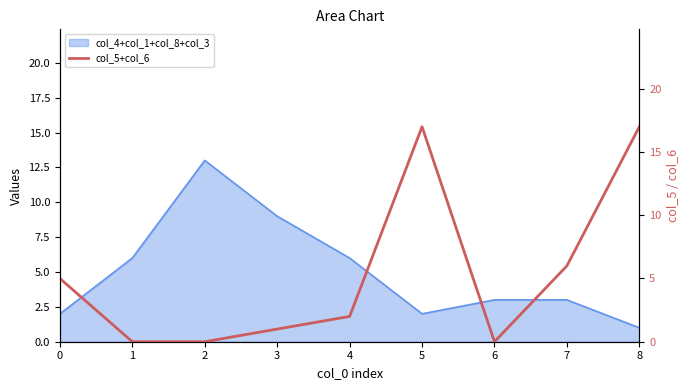

Reading left to right, what are all the values shown in this chart?

0=5	1=0	2=0	3=1	4=2	5=17	6=0	7=6	8=17